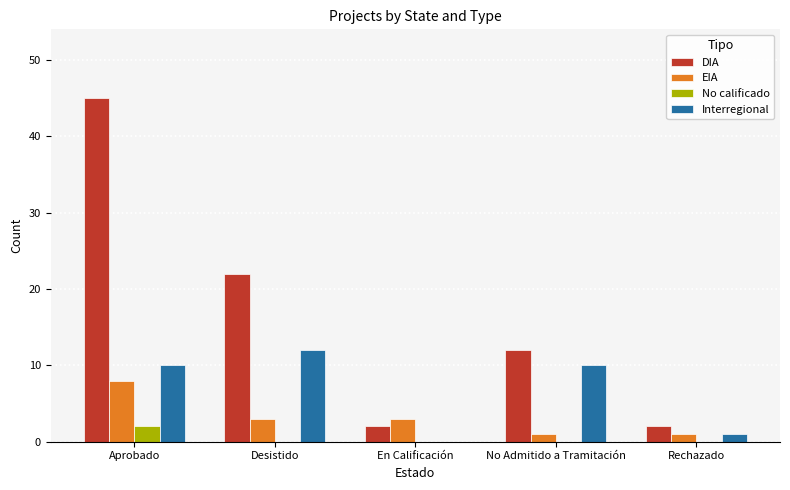

How many categories are shown in the chart?

5